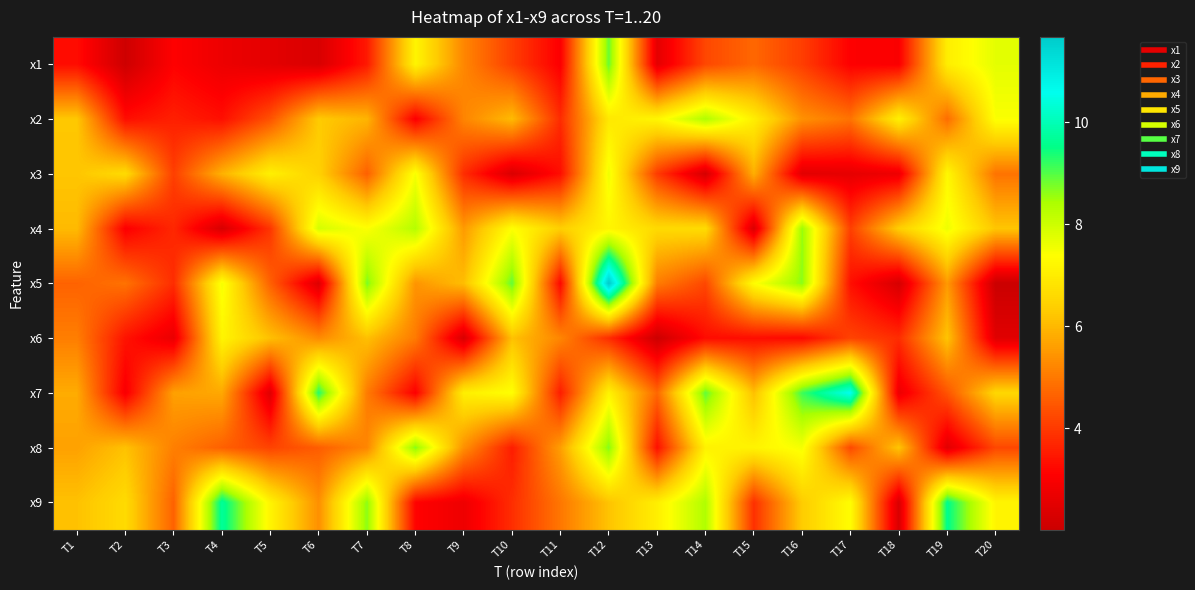

Reading left to right, transcribe all the data shown in this chart.

x1: T1=3.3	T2=2.1	T3=3.1	T4=2.7	T5=2.5	T6=2.3	T7=3.5	T8=7.2	T9=5.2	T10=4.1	T11=3.0	T12=8.9	T13=2.6	T14=4.2	T15=4.7	T16=4.1	T17=3.1	T18=3.0	T19=7.0	T20=7.7
x2: T1=6.2	T2=3.3	T3=3.6	T4=3.3	T5=4.4	T6=6.3	T7=5.9	T8=3.0	T9=5.2	T10=6.0	T11=3.8	T12=6.9	T13=7.2	T14=8.4	T15=7.0	T16=5.4	T17=4.9	T18=7.1	T19=4.8	T20=7.4
x3: T1=6.2	T2=6.6	T3=4.1	T4=5.9	T5=7.1	T6=6.4	T7=4.6	T8=7.5	T9=3.8	T10=2.3	T11=3.3	T12=7.6	T13=4.0	T14=2.2	T15=5.9	T16=2.5	T17=2.6	T18=2.8	T19=7.2	T20=4.9
x4: T1=6.0	T2=3.0	T3=3.7	T4=2.3	T5=3.9	T6=7.9	T7=7.4	T8=8.3	T9=5.5	T10=7.4	T11=6.4	T12=7.2	T13=6.6	T14=6.6	T15=2.4	T16=8.6	T17=4.1	T18=6.4	T19=7.6	T20=6.2
x5: T1=4.6	T2=4.9	T3=3.8	T4=7.5	T5=4.6	T6=2.4	T7=8.7	T8=5.4	T9=6.1	T10=8.9	T11=3.2	T12=11.7	T13=5.1	T14=4.2	T15=7.4	T16=8.7	T17=3.3	T18=2.2	T19=5.5	T20=2.0
x6: T1=5.1	T2=3.4	T3=2.7	T4=7.2	T5=6.1	T6=5.3	T7=6.1	T8=5.0	T9=2.3	T10=6.1	T11=5.2	T12=3.8	T13=2.0	T14=3.3	T15=3.3	T16=3.2	T17=4.1	T18=3.8	T19=6.2	T20=2.5
x7: T1=5.8	T2=3.0	T3=5.6	T4=5.7	T5=2.4	T6=9.3	T7=5.0	T8=3.1	T9=7.0	T10=7.4	T11=3.5	T12=7.1	T13=4.7	T14=8.9	T15=6.1	T16=9.1	T17=10.6	T18=2.7	T19=4.4	T20=6.5
x8: T1=5.6	T2=6.2	T3=5.1	T4=4.6	T5=4.2	T6=4.6	T7=5.2	T8=8.7	T9=5.4	T10=3.5	T11=5.6	T12=8.7	T13=3.3	T14=7.1	T15=7.1	T16=7.5	T17=4.2	T18=6.2	T19=2.5	T20=4.2
x9: T1=6.1	T2=6.6	T3=4.6	T4=9.7	T5=7.2	T6=5.4	T7=8.6	T8=3.1	T9=2.8	T10=3.8	T11=5.0	T12=6.2	T13=7.1	T14=8.4	T15=3.9	T16=6.3	T17=7.4	T18=2.3	T19=9.6	T20=7.2